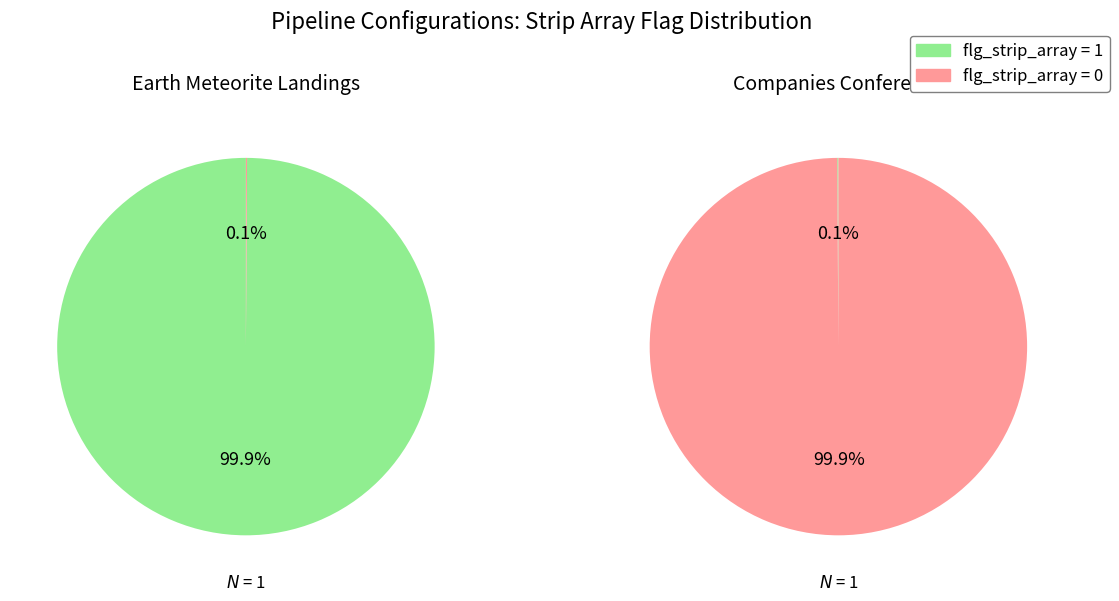

How many segments does this pie chart have?

2